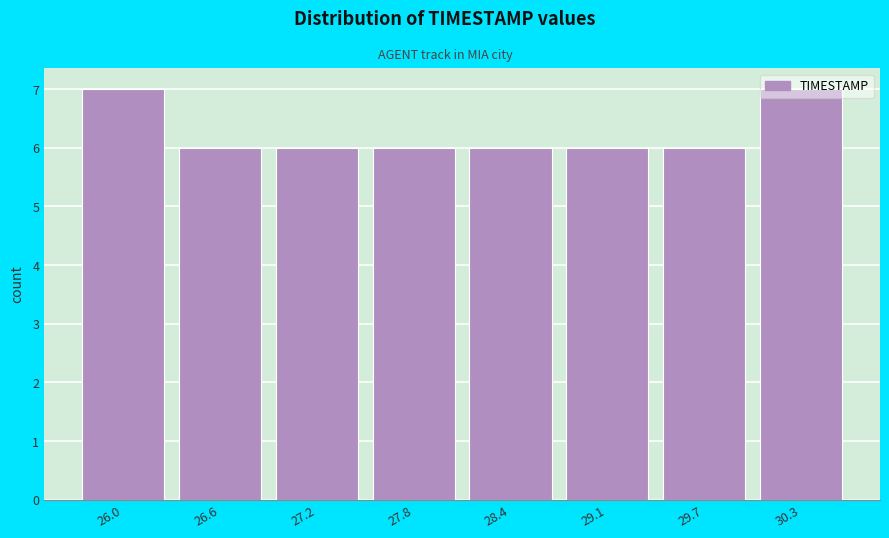

What is the sum of all values?

50